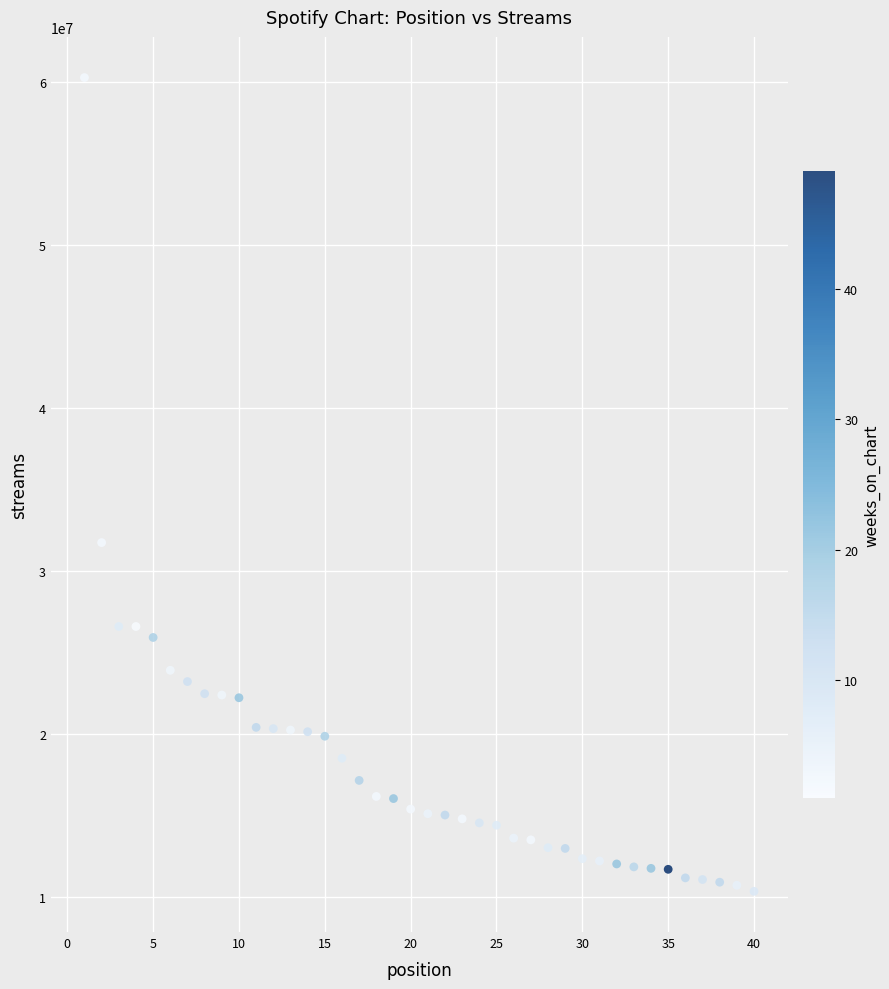

What Y value in the scatter plot is closest to 35309564?

31741382